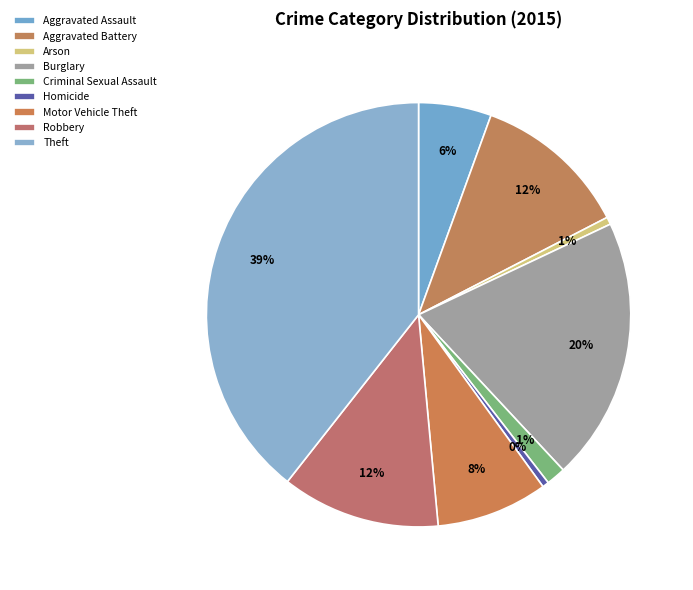

To the nearest percent, what is the average slice percentage?

11%